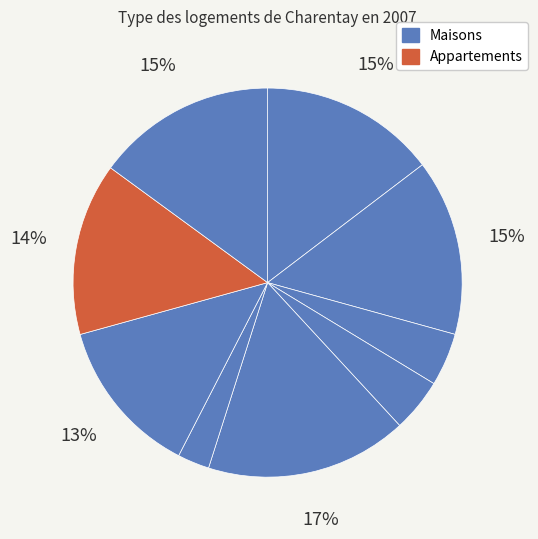

How many slices are in this pie chart?

9